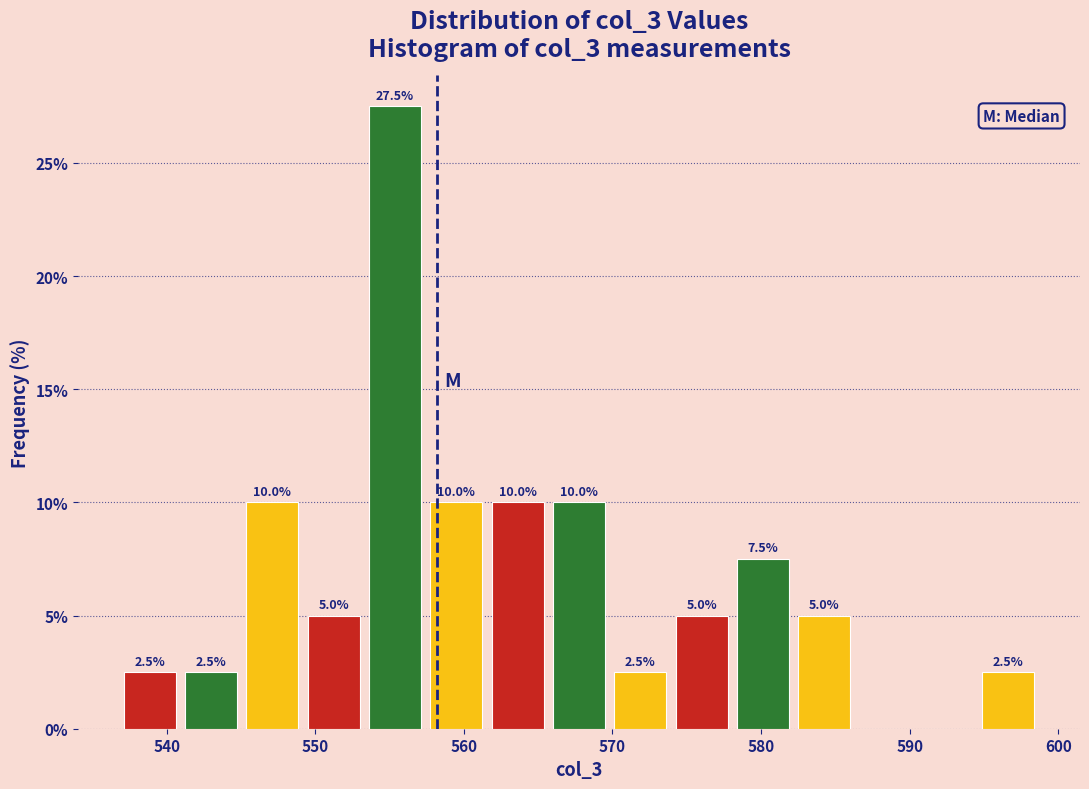

Which range on the x-axis has the tallest bar?

553 to 557